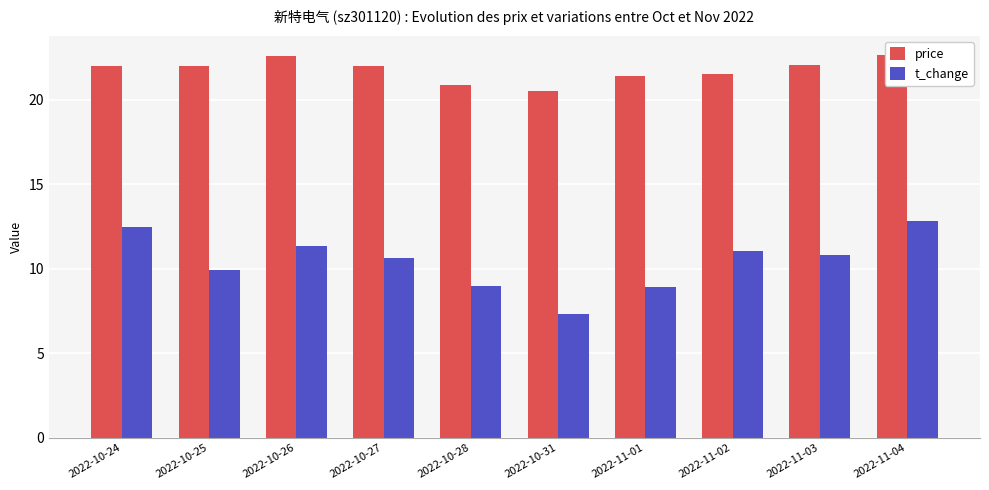

Read the t_change value at 2022-11-01.

8.9